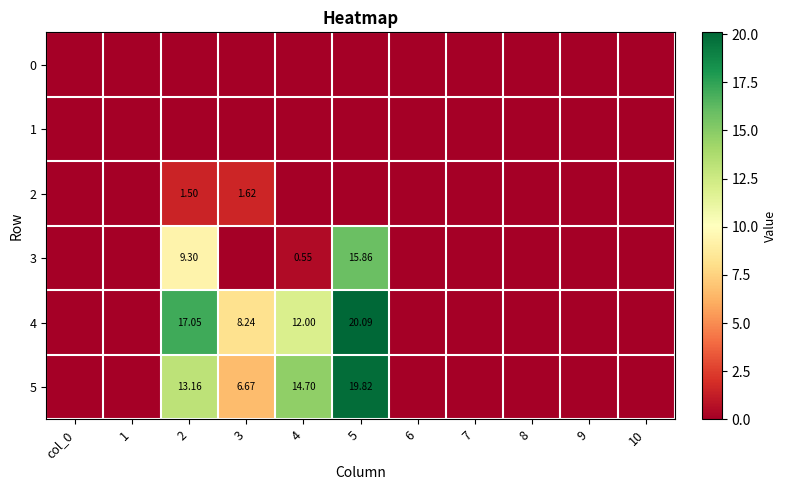

Count the number of data series in this chart.

6